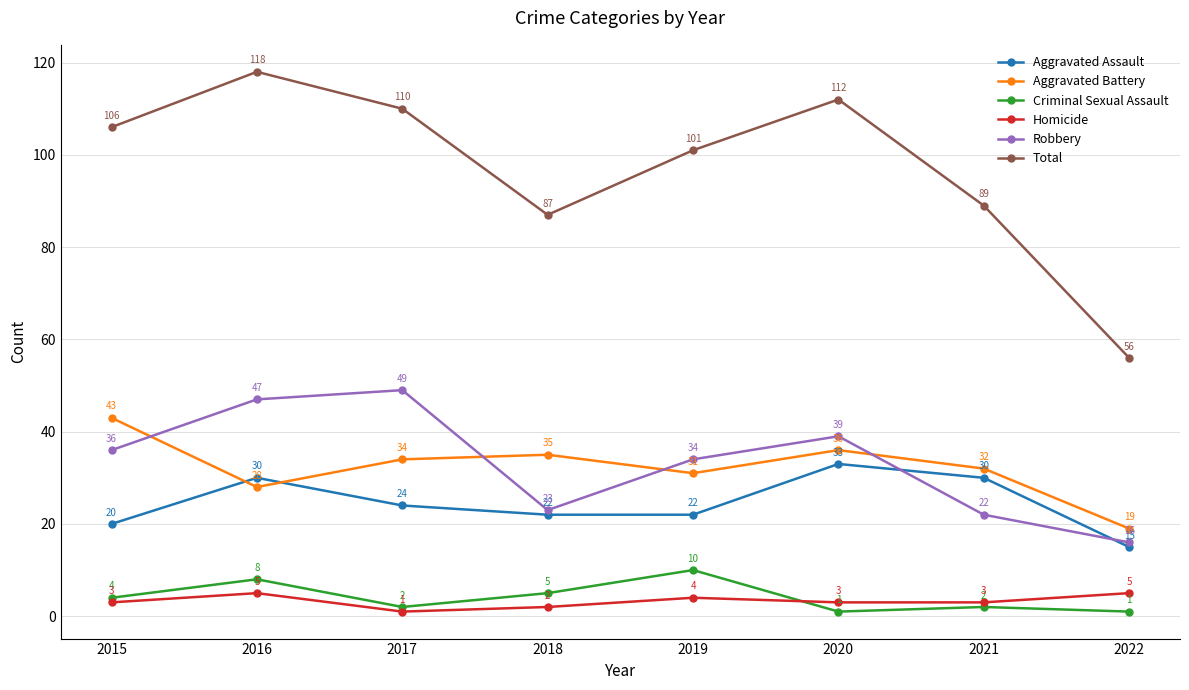

What is the spread (max minus min) of values at 2015?

103